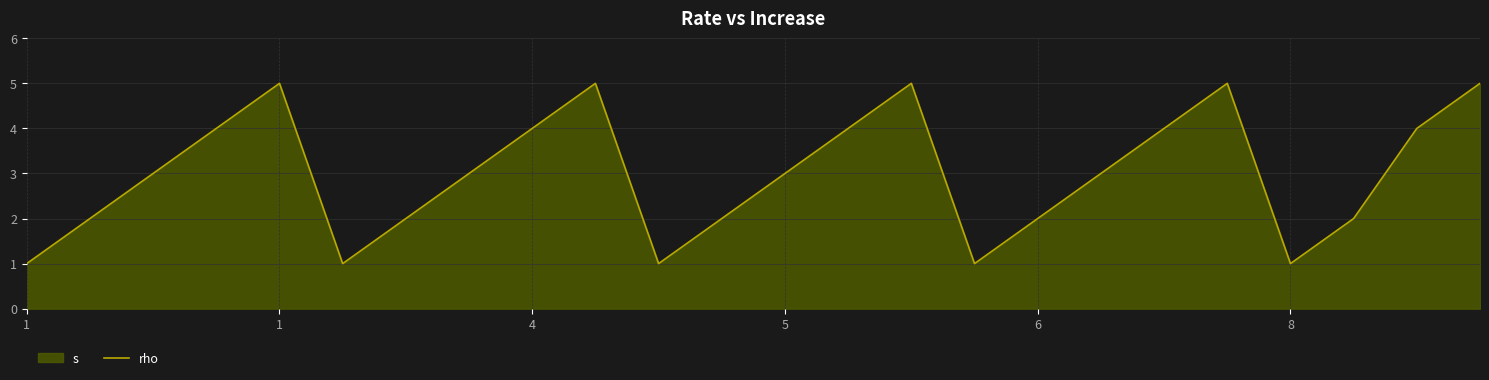

Does the chart display data point markers on the line(s)?

No